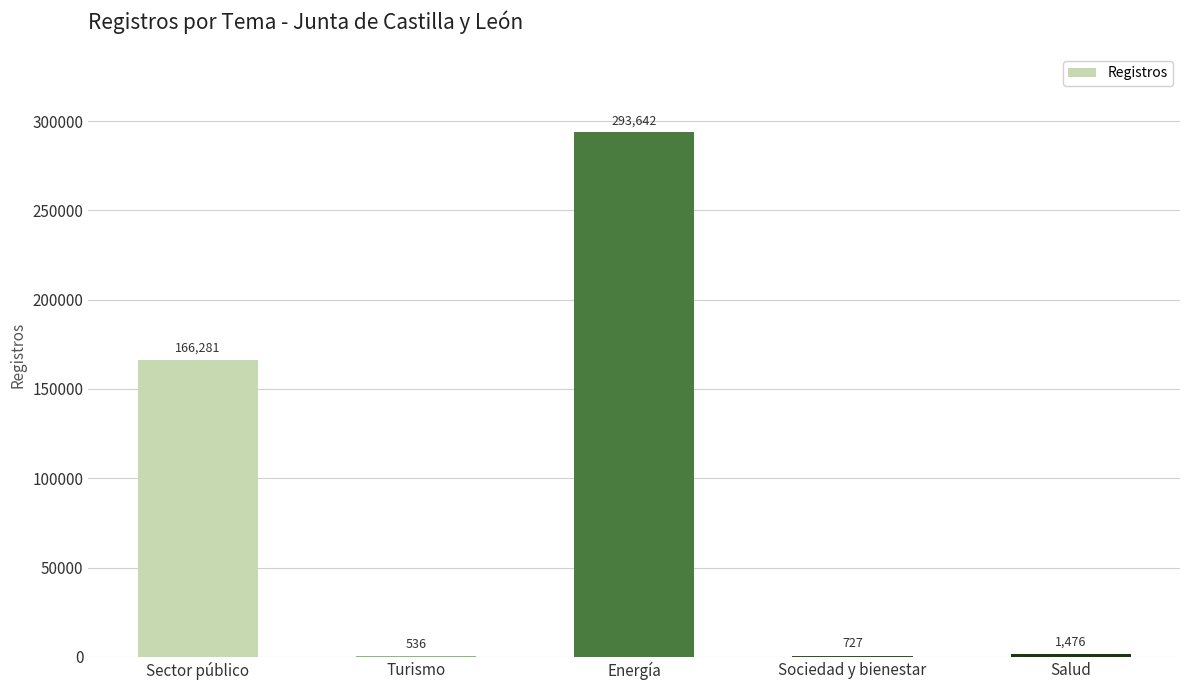

Which label corresponds to the largest value in the chart?

Energía